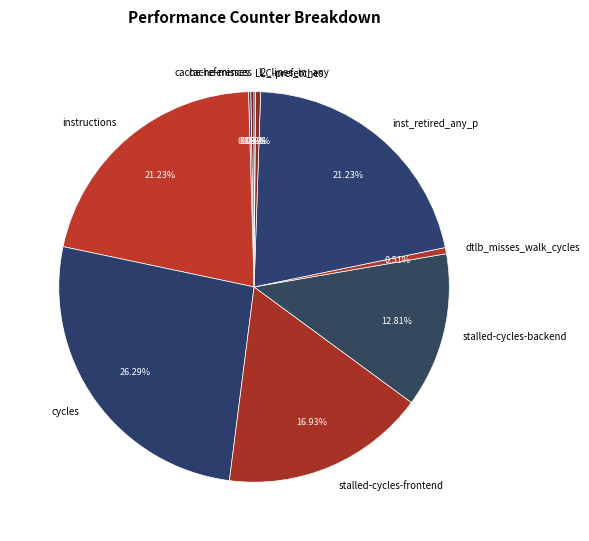

Between stalled-cycles-frontend and dtlb_misses_walk_cycles, which is larger?

stalled-cycles-frontend